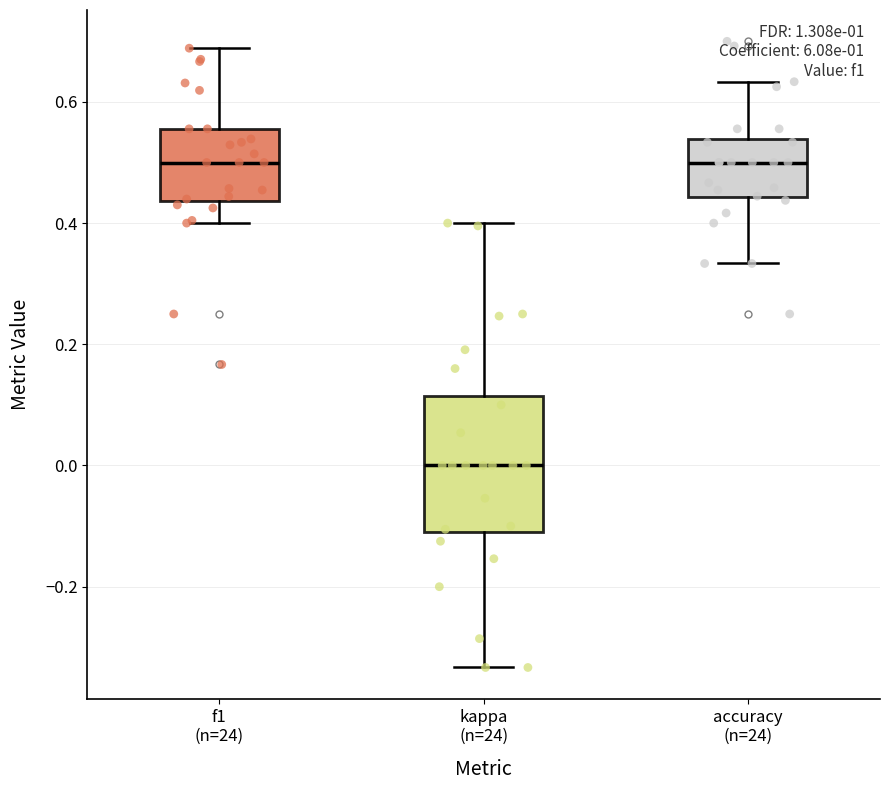

Which box is the tallest, from its lower edge to its upper edge?

kappa (n=24)